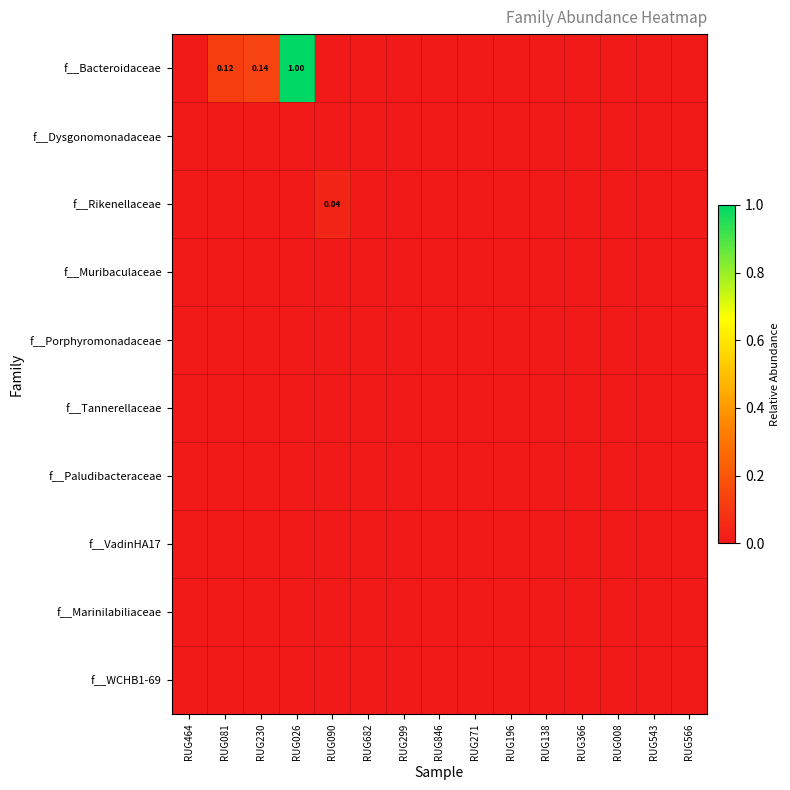

List the labels in order of f__Porphyromonadaceae value, smallest first.

RUG464, RUG081, RUG230, RUG026, RUG090, RUG682, RUG299, RUG846, RUG271, RUG196, RUG138, RUG366, RUG008, RUG543, RUG566